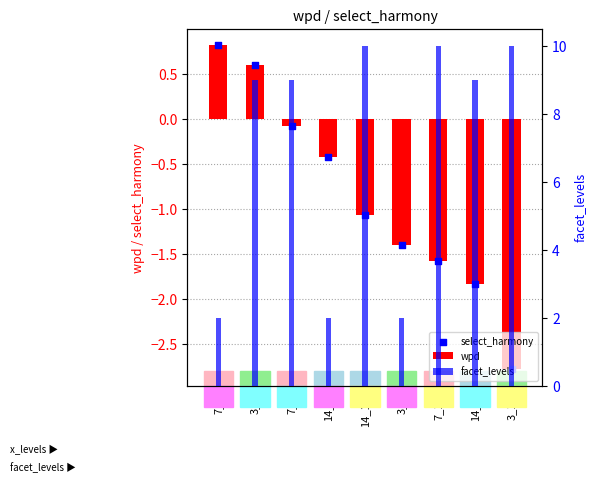

Which series contains the lowest Y value?

wpd